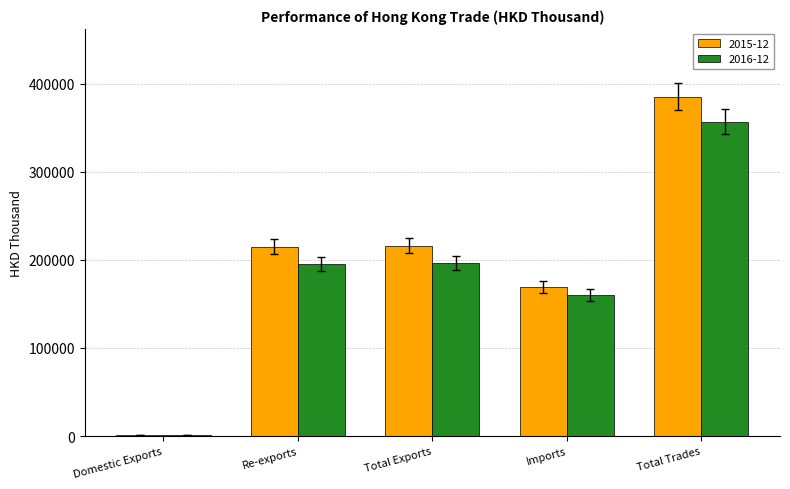

Count the number of data series in this chart.

2